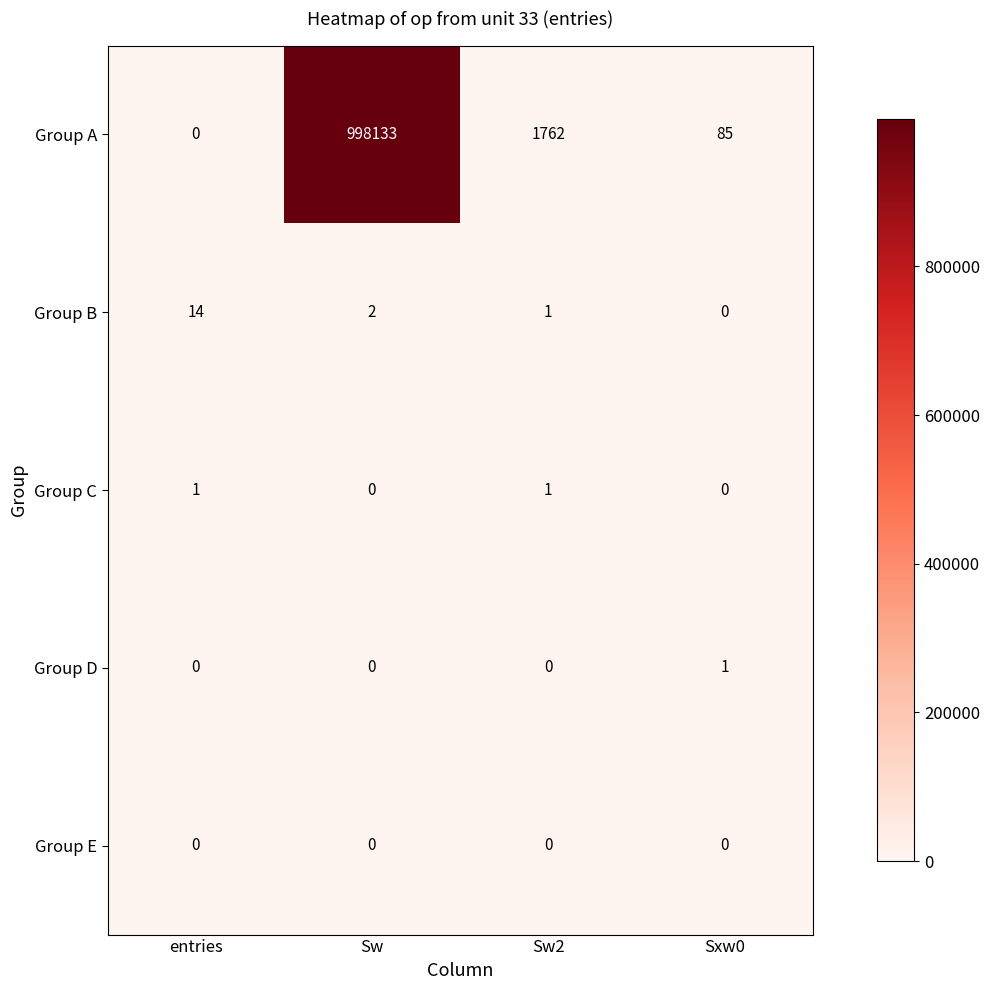

True or false: Group C has a value of -1 at Sxw0.

False